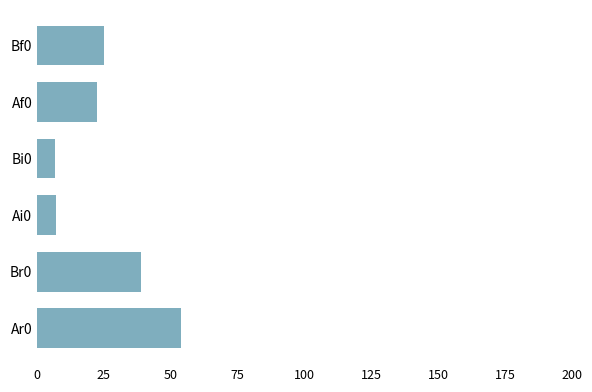

What is the greatest value displayed?

53.7